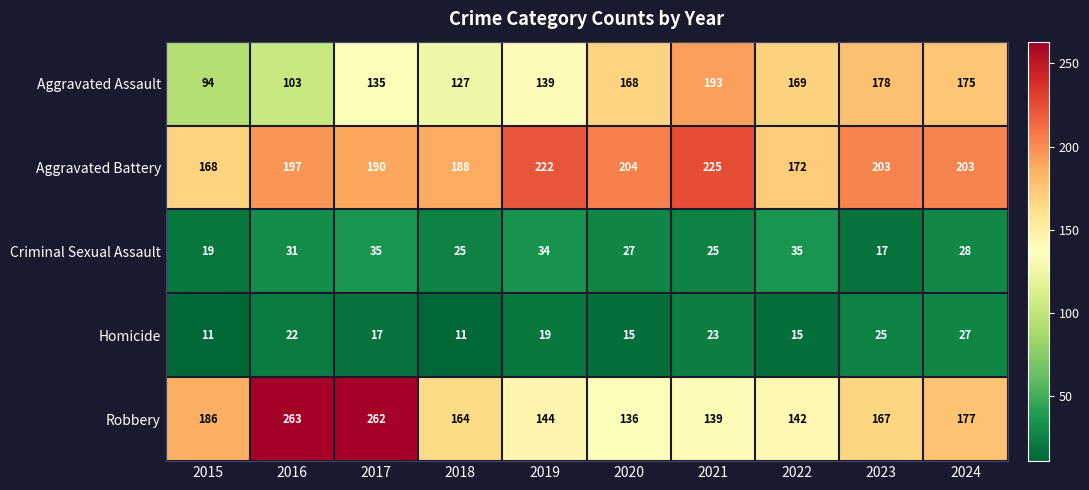

True or false: Criminal Sexual Assault has a value of 35 at 2017.

True